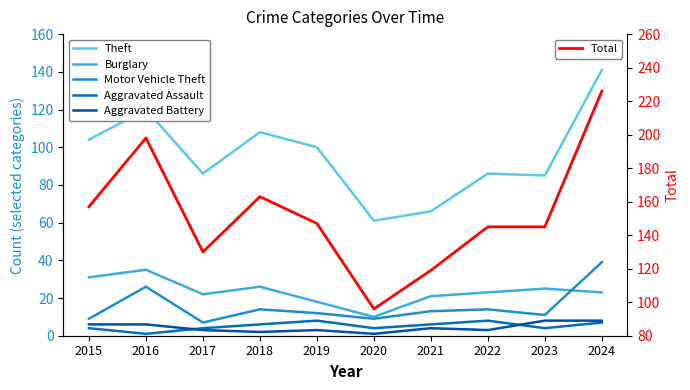

What is the sum of the Motor Vehicle Theft values at 2021 and 2023?

24